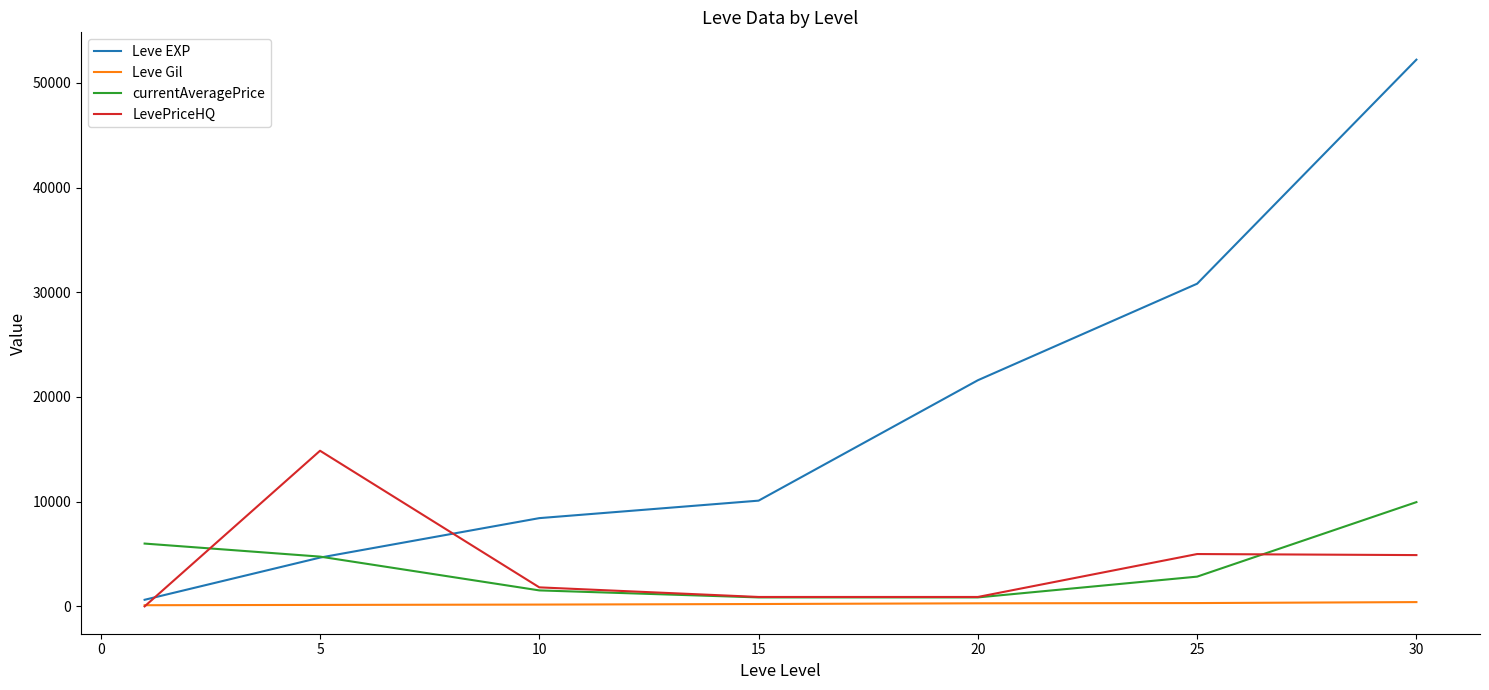

Which series has the largest total across all categories?

Leve EXP